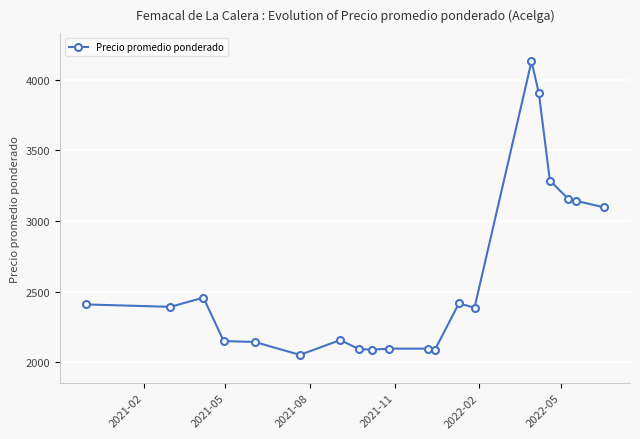

What is the value of the 16th point from the left?

3905